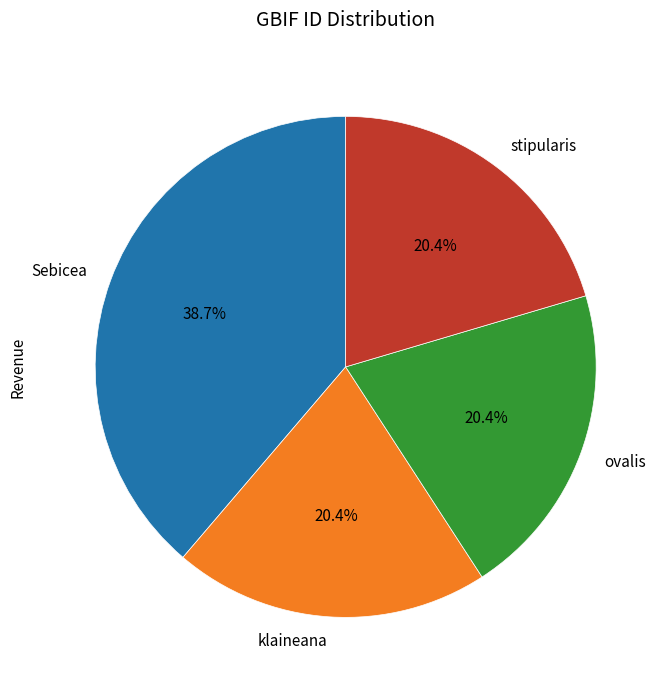

Is there a majority slice in this chart?

No